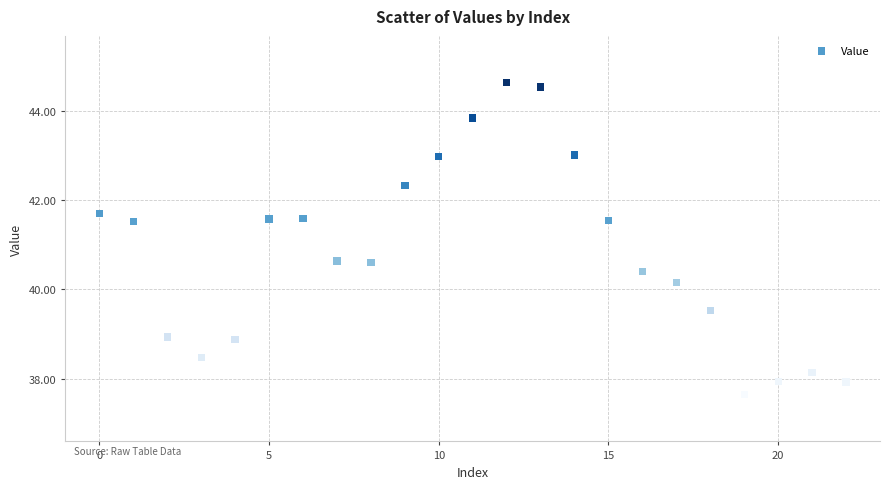

What is the range of Y values (max minus min)?

7.0